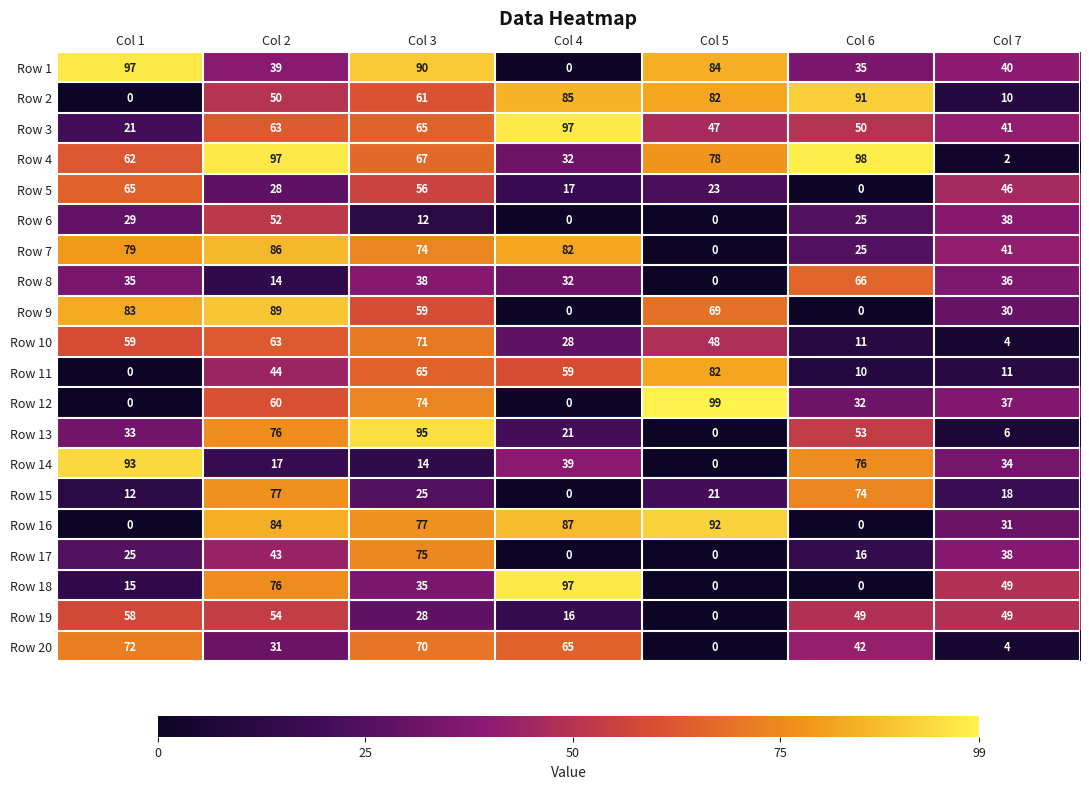

How many series are shown in this chart?

20